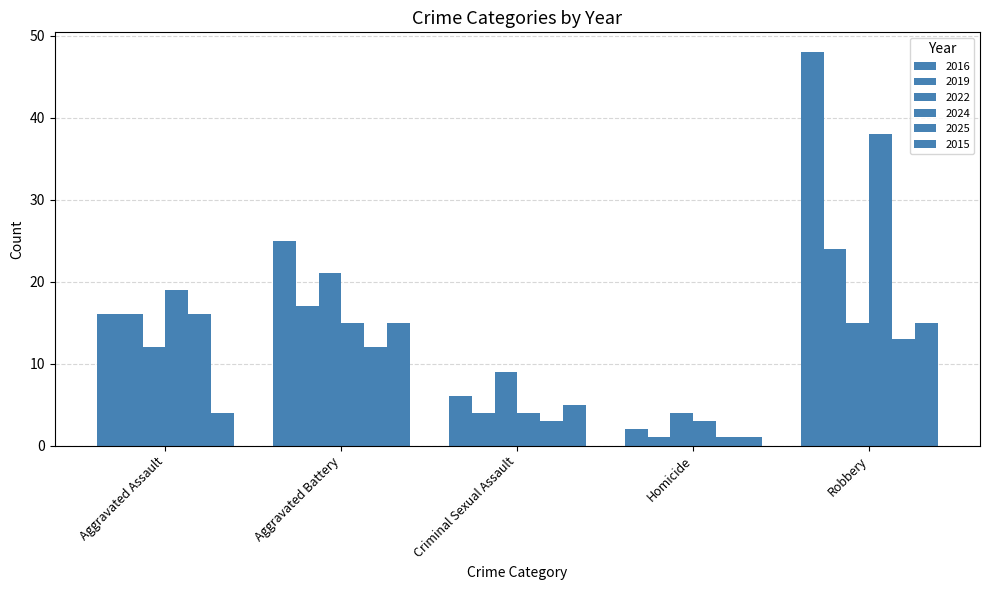

Is the value of 2019 at Aggravated Battery greater than the value of 2016 at Criminal Sexual Assault?

Yes